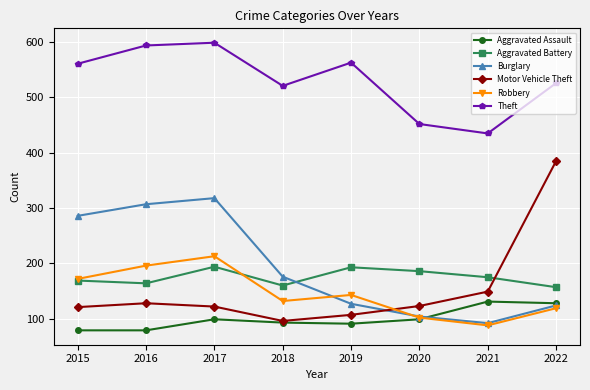

Which series has the largest total across all categories?

Theft